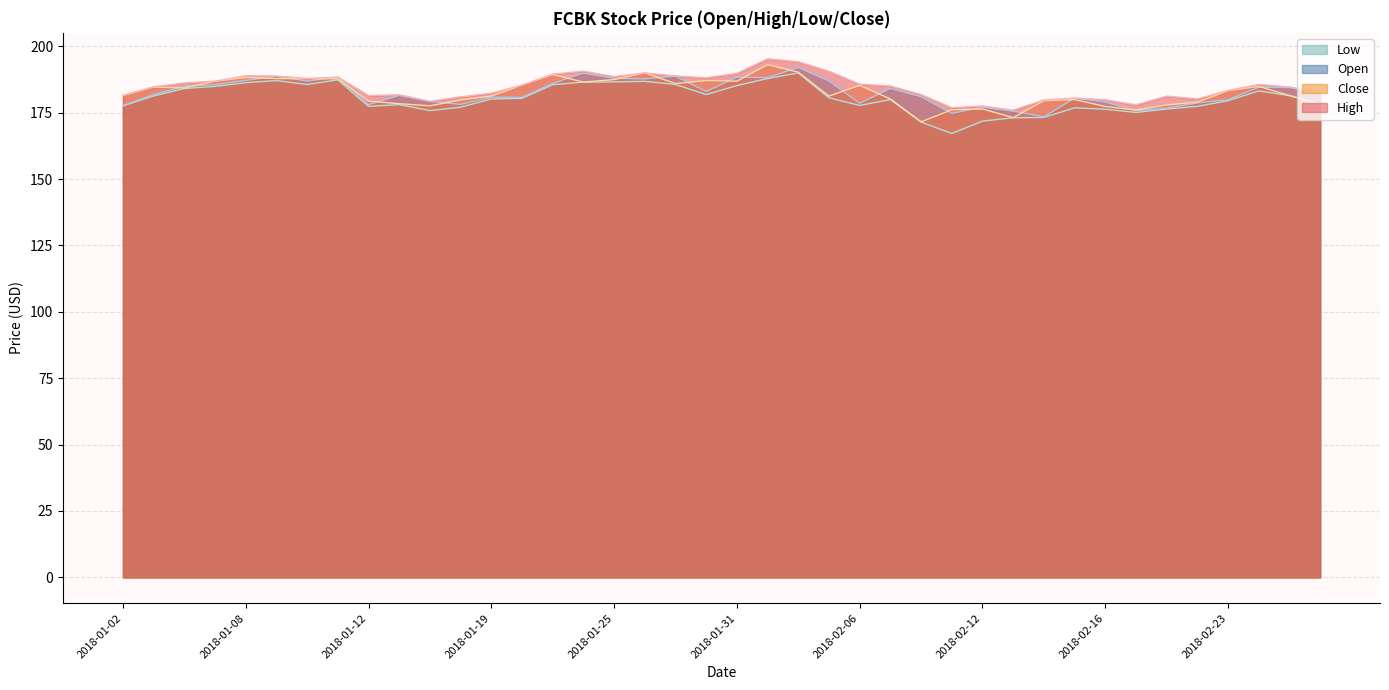

What are all the series names shown in the legend?

Low, Open, Close, High